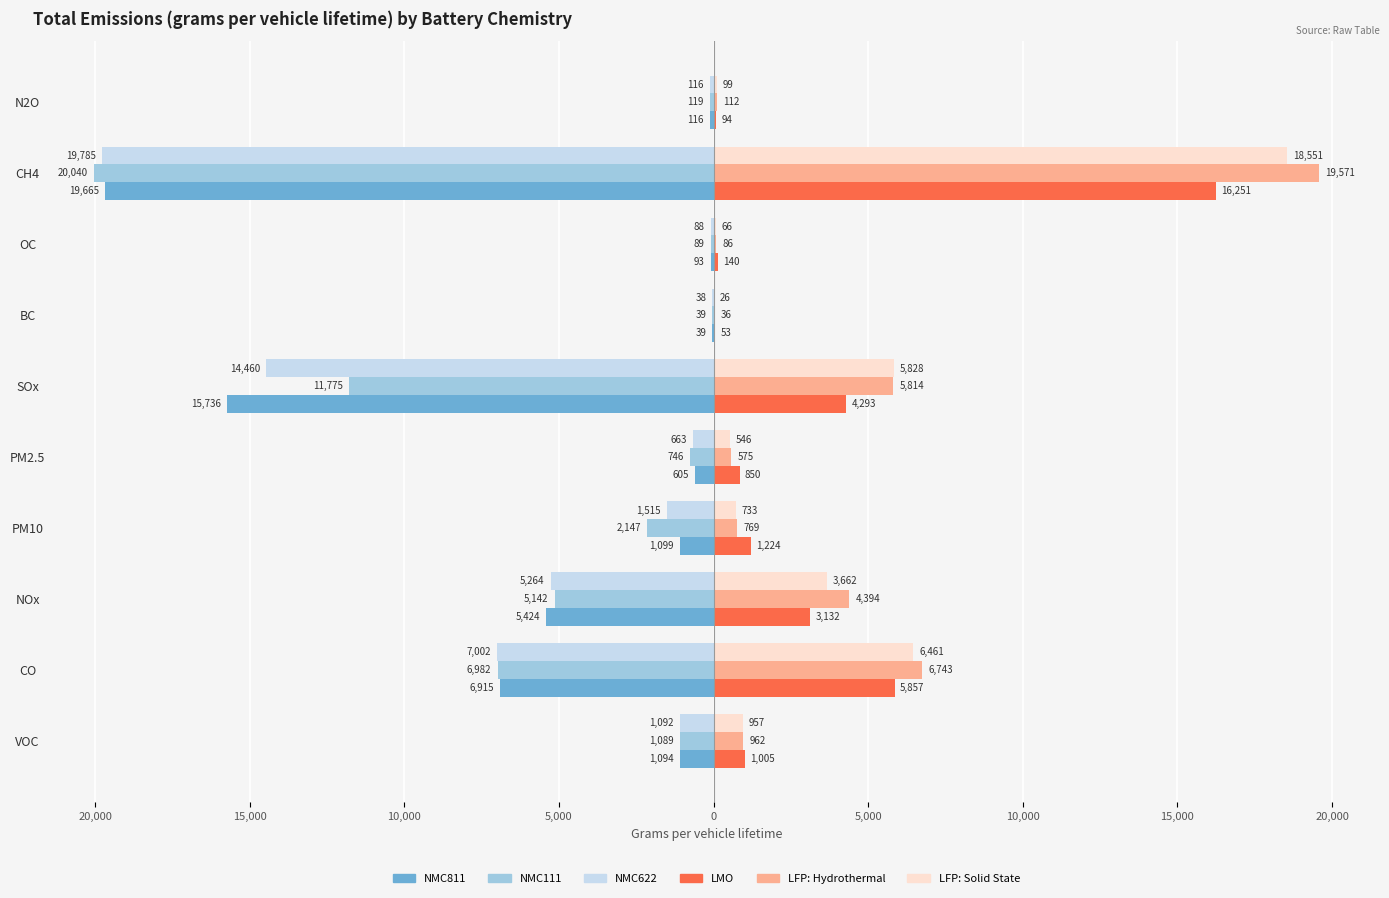

What are all the series names shown in the legend?

NMC811, NMC111, NMC622, LMO, LFP: Hydrothermal, LFP: Solid State